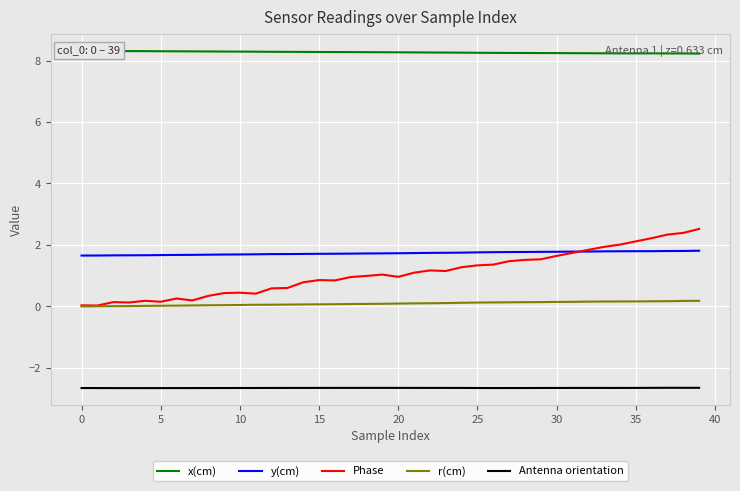

Is the value of r(cm) at 36 greater than the value of y(cm) at 31?

No